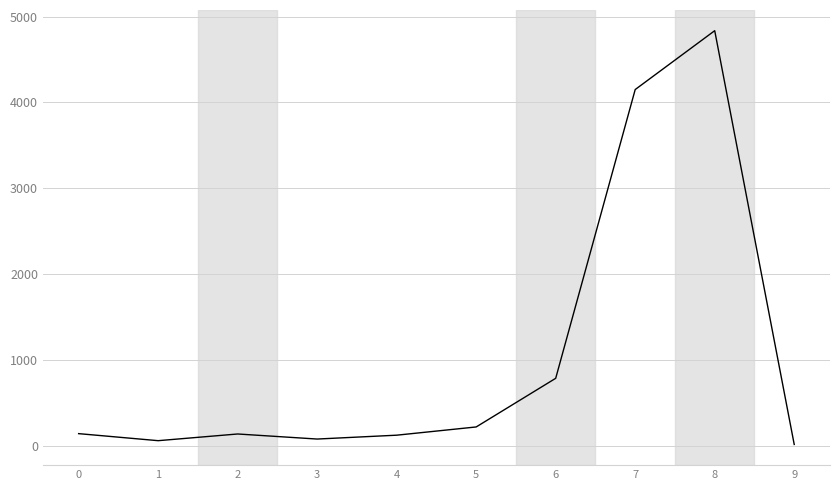

The value at 5 is 218. True or false?

True